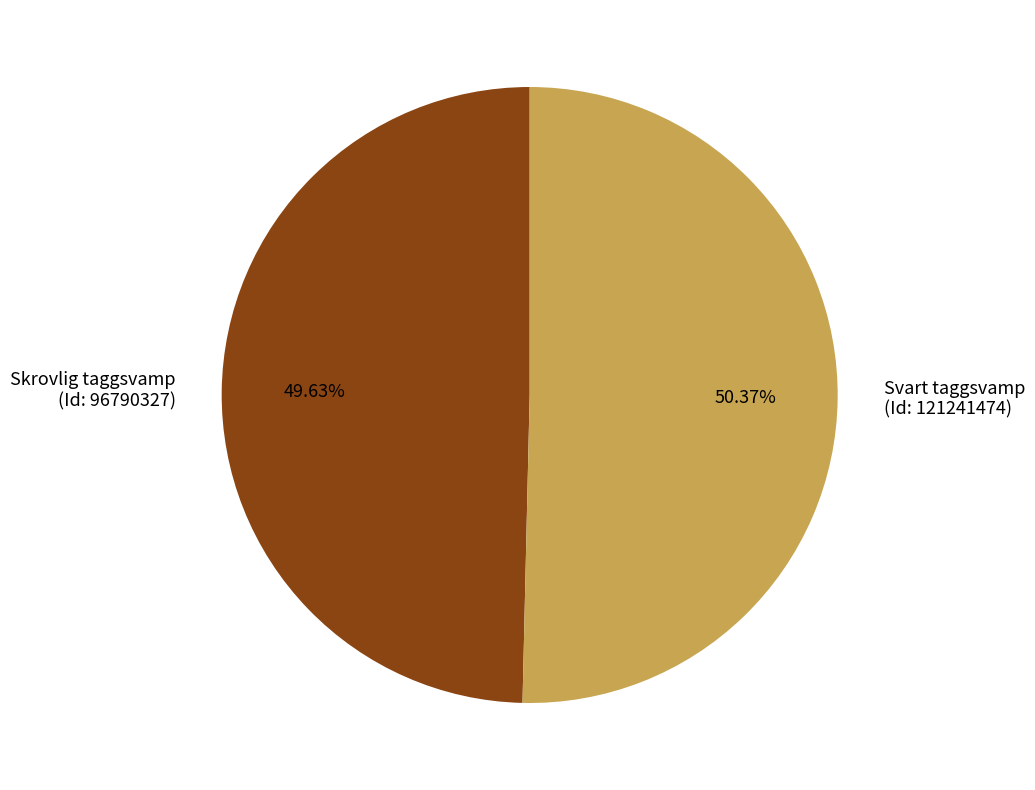

Rank the categories by value from highest to lowest.

Svart taggsvamp (Id: 121241474), Skrovlig taggsvamp (Id: 96790327)